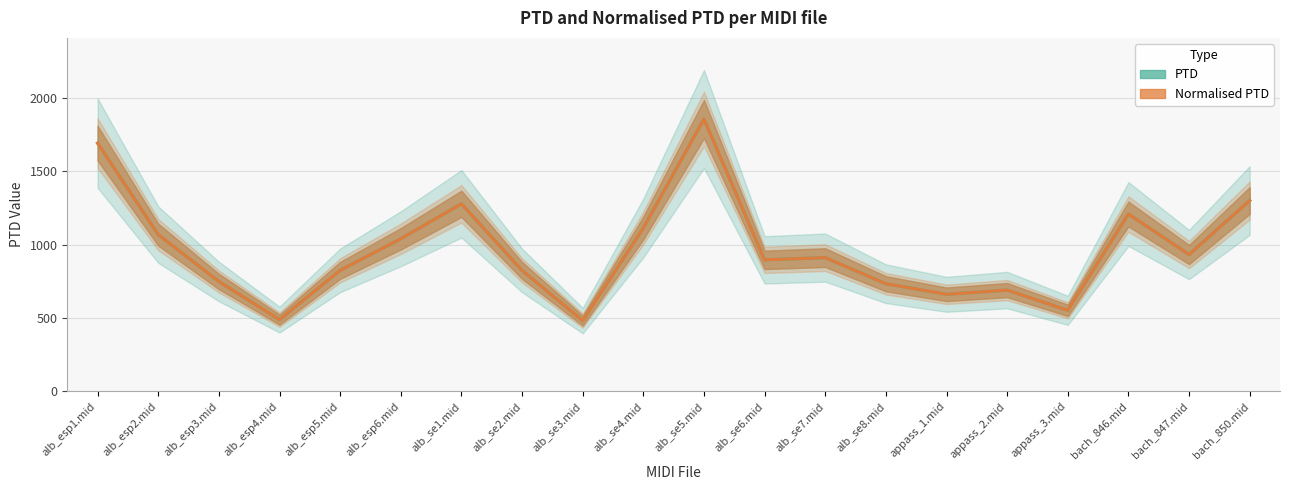

Read the PTD value at bach_846.mid.

1209.6